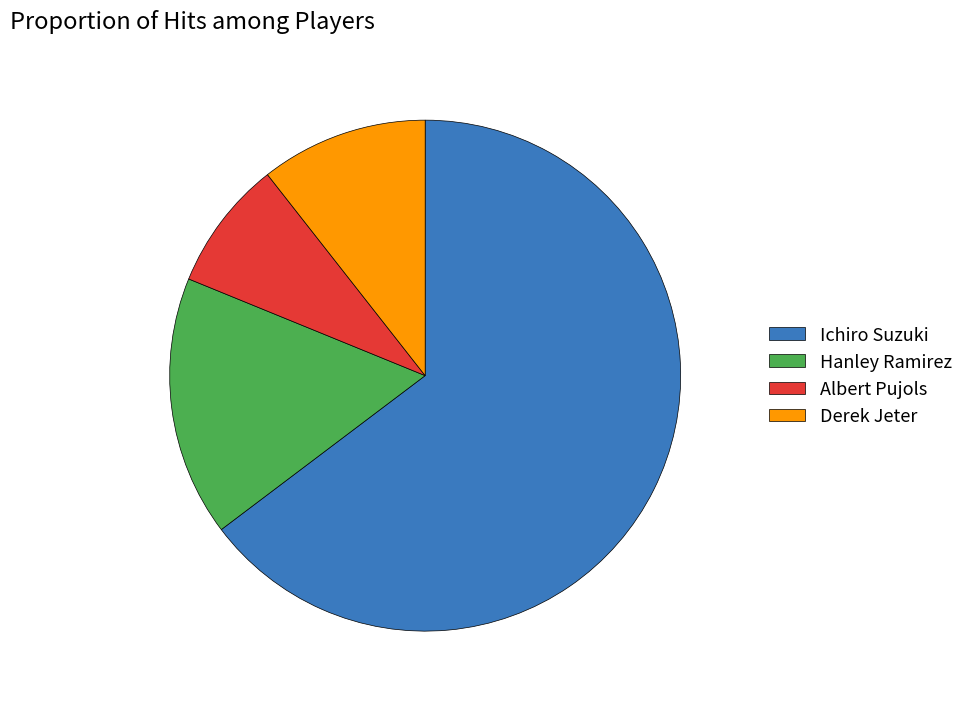

Do Albert Pujols and Hanley Ramirez together represent more than half of the pie?

No